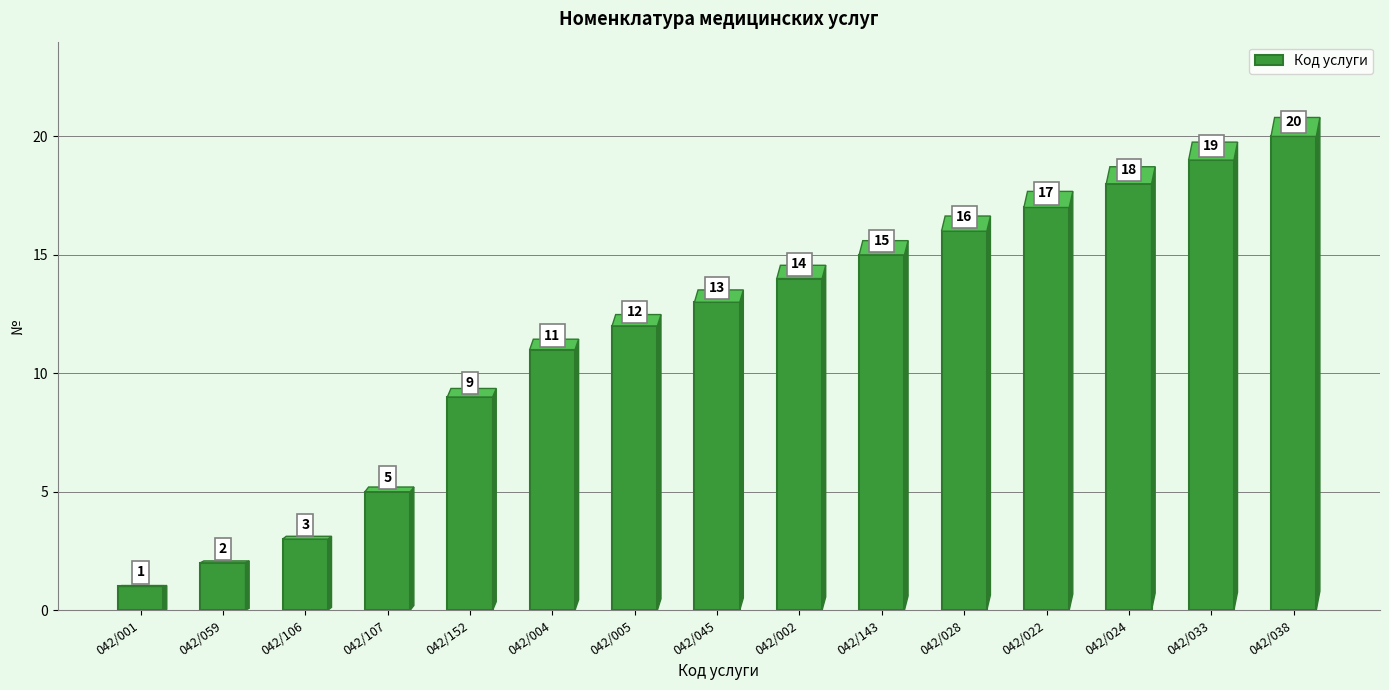

The value at 042/033 is 19. True or false?

True